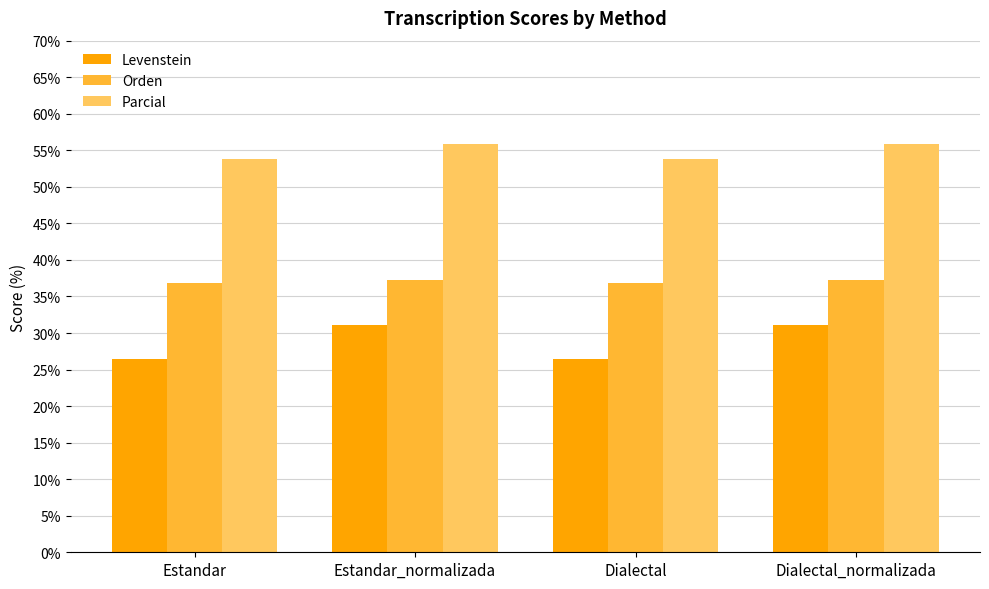

Between Dialectal and Dialectal_normalizada, which series saw the biggest shift?

Levenstein